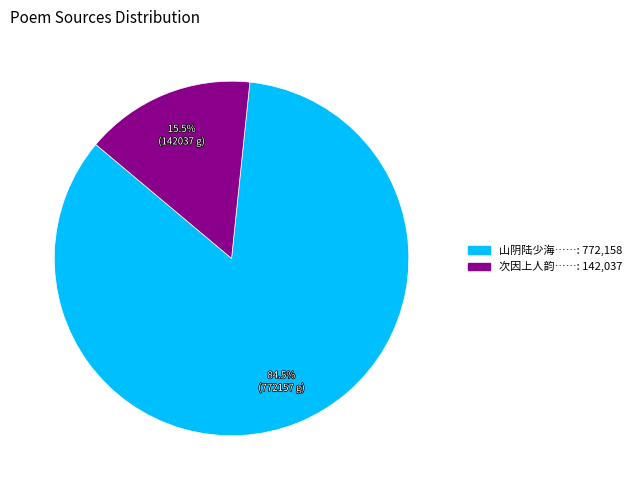

Does any single category account for the majority?

Yes